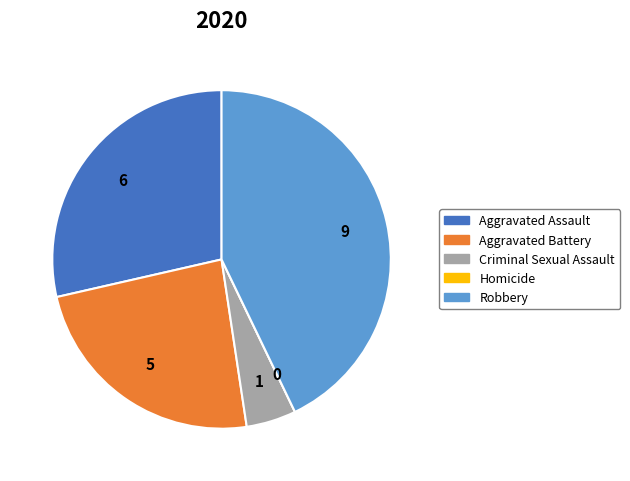

The Robbery slice represents 51% of the pie. True or false?

False